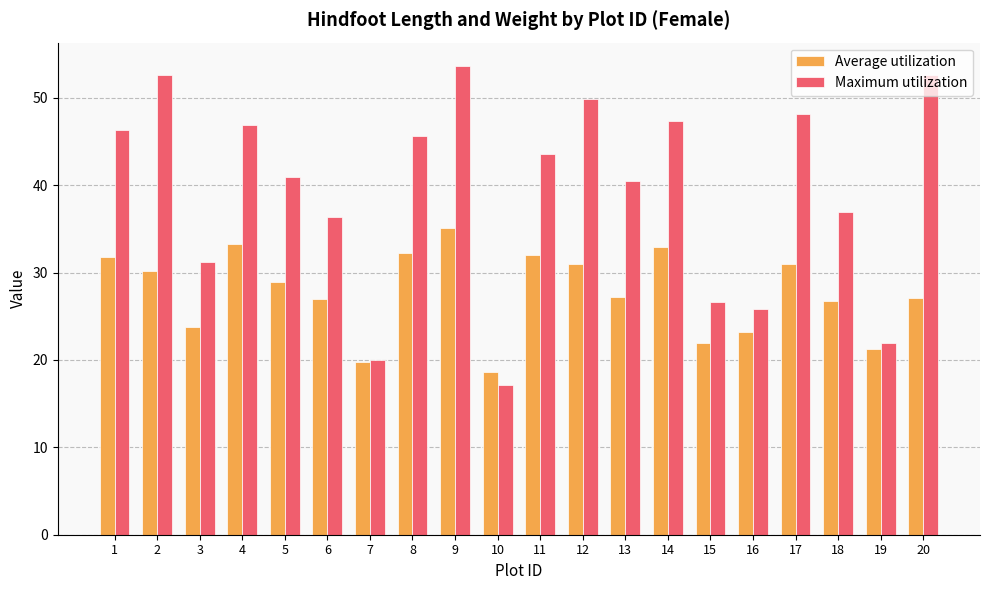

Which label corresponds to the smallest value in the chart?

10